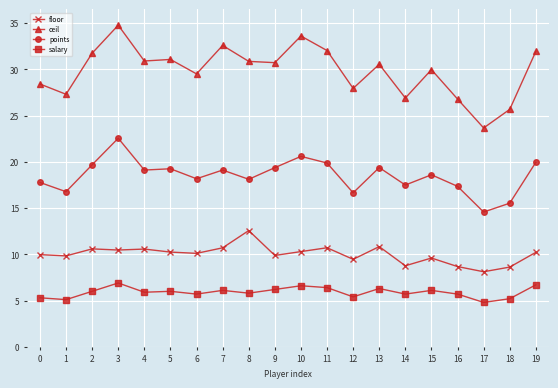

At which category is the sum across all series the highest?

3